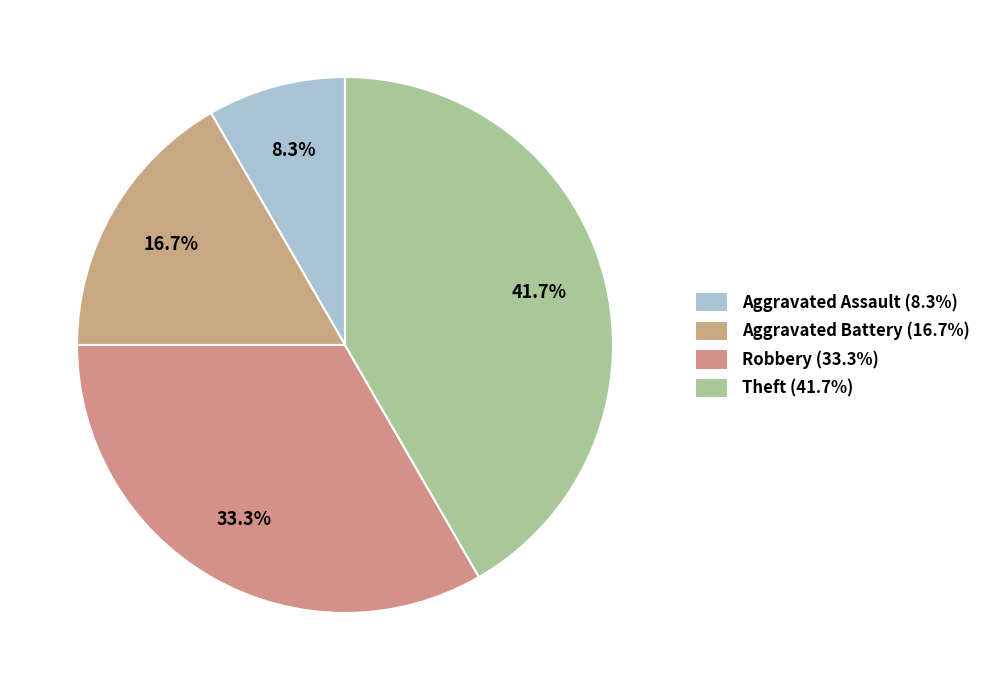

How many slices are in this pie chart?

4